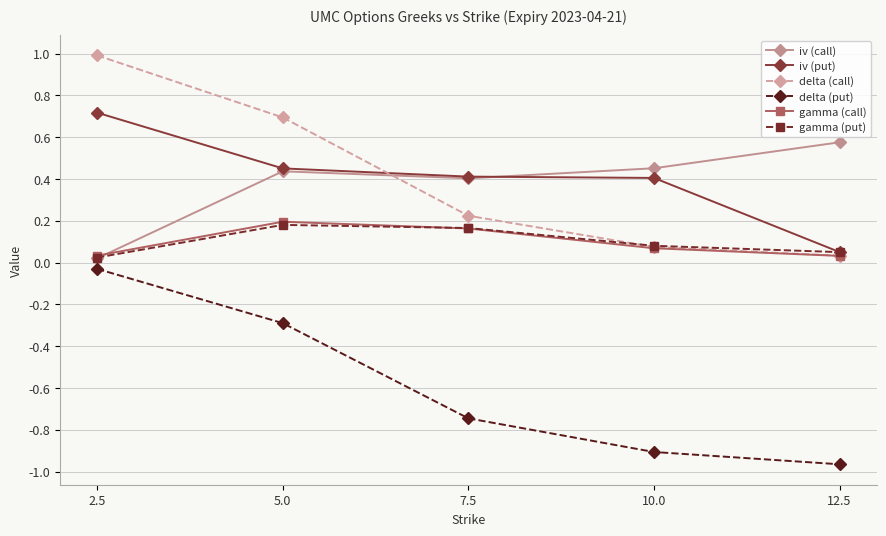

How many interior local peaks does the gamma (put) series have?

1